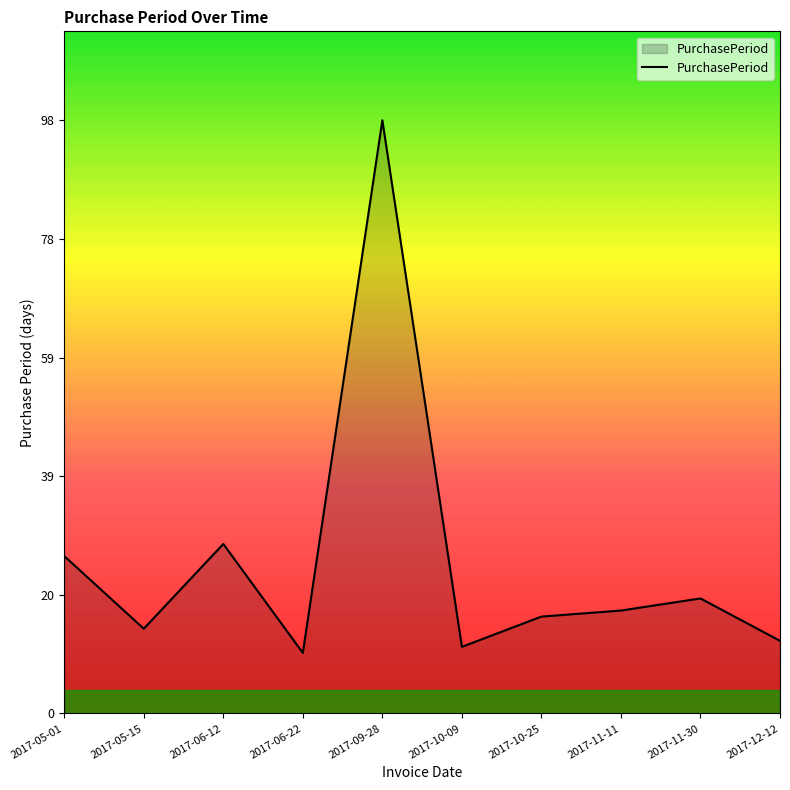

How many interior local valleys (lower than both neighbors) does the data have?

3